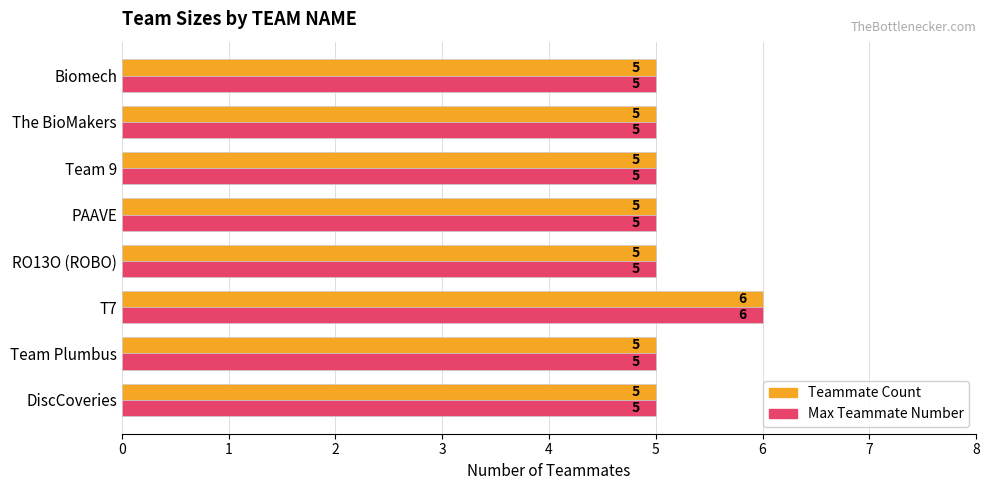

What is the sum of the Max Teammate Number values at RO13O (ROBO) and PAAVE?

10